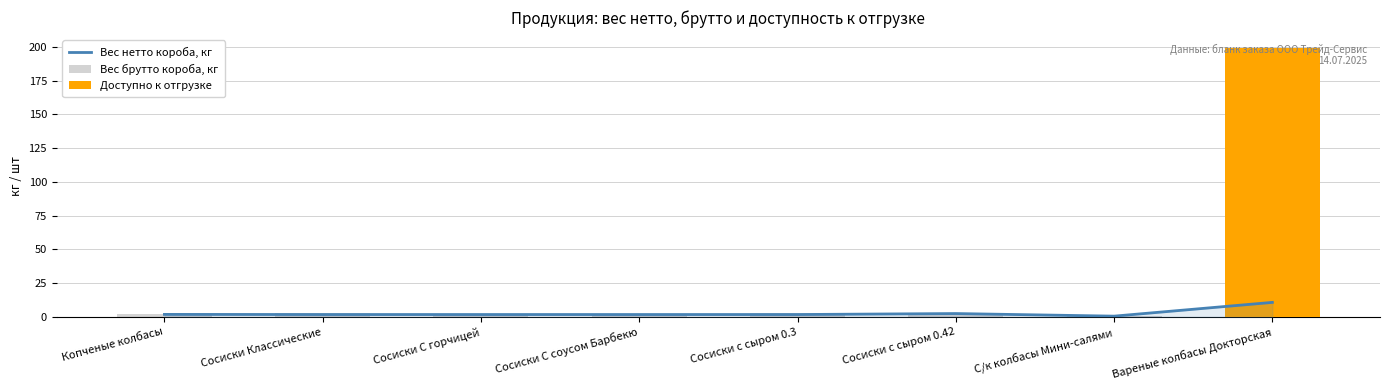

How many values in the Вес нетто короба, кг series are below 1?

1